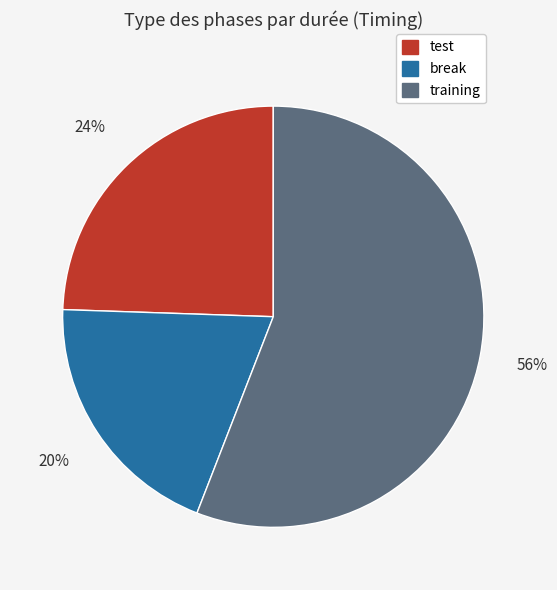

Does any single category account for the majority?

Yes